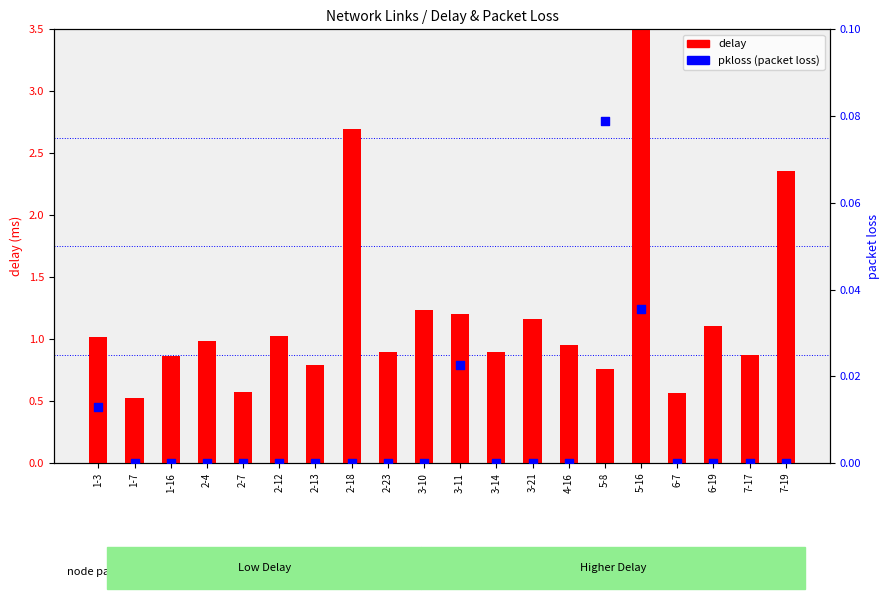

Which series contains the lowest Y value?

pkloss (packet loss)